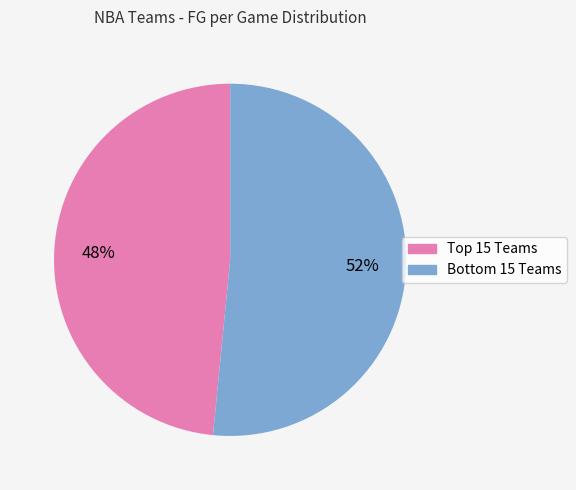

Is there any slice that represents more than half of the pie?

Yes